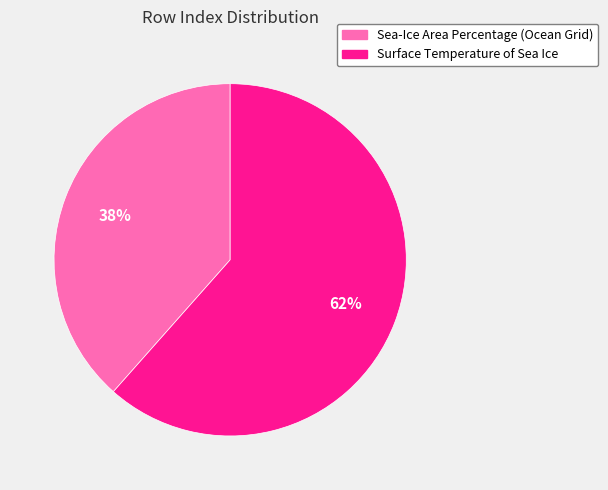

To the nearest percent, what is the combined percentage of Surface Temperature of Sea Ice and Sea-Ice Area Percentage (Ocean Grid)?

100%